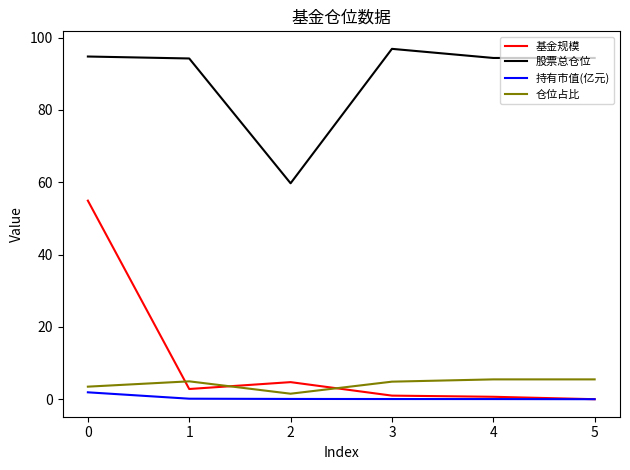

Is the value of 股票总仓位 at 2 greater than the value of 基金规模 at 2?

Yes